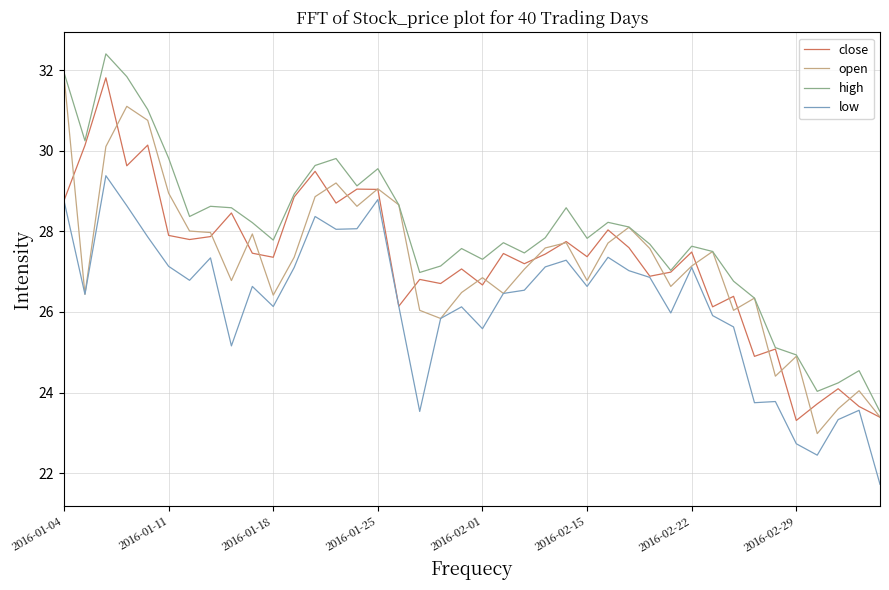

Which series has the largest total across all categories?

high